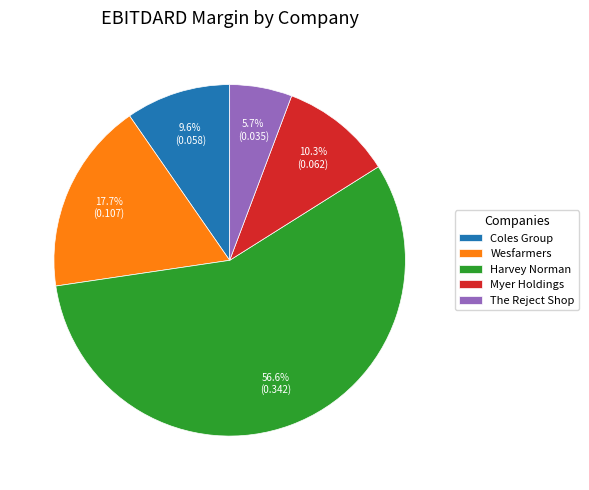

Does Harvey Norman represent more than half of the total?

Yes